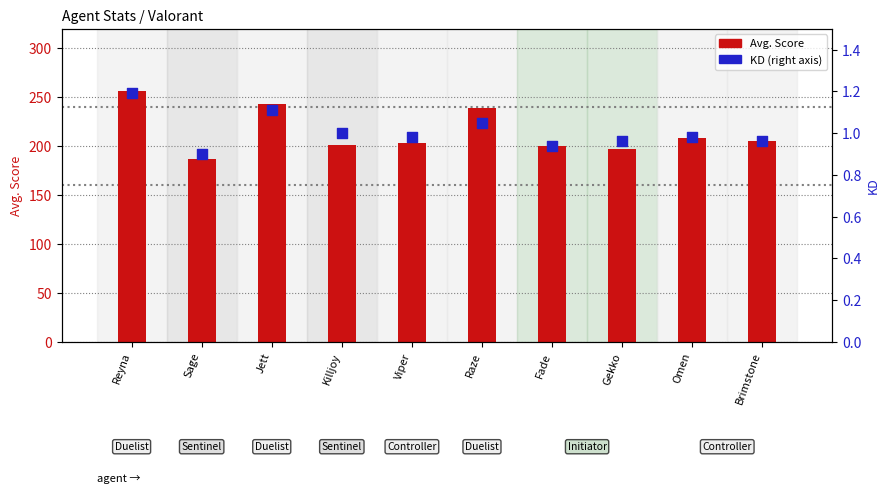

At how many categories does at least one series exceed 88?

10